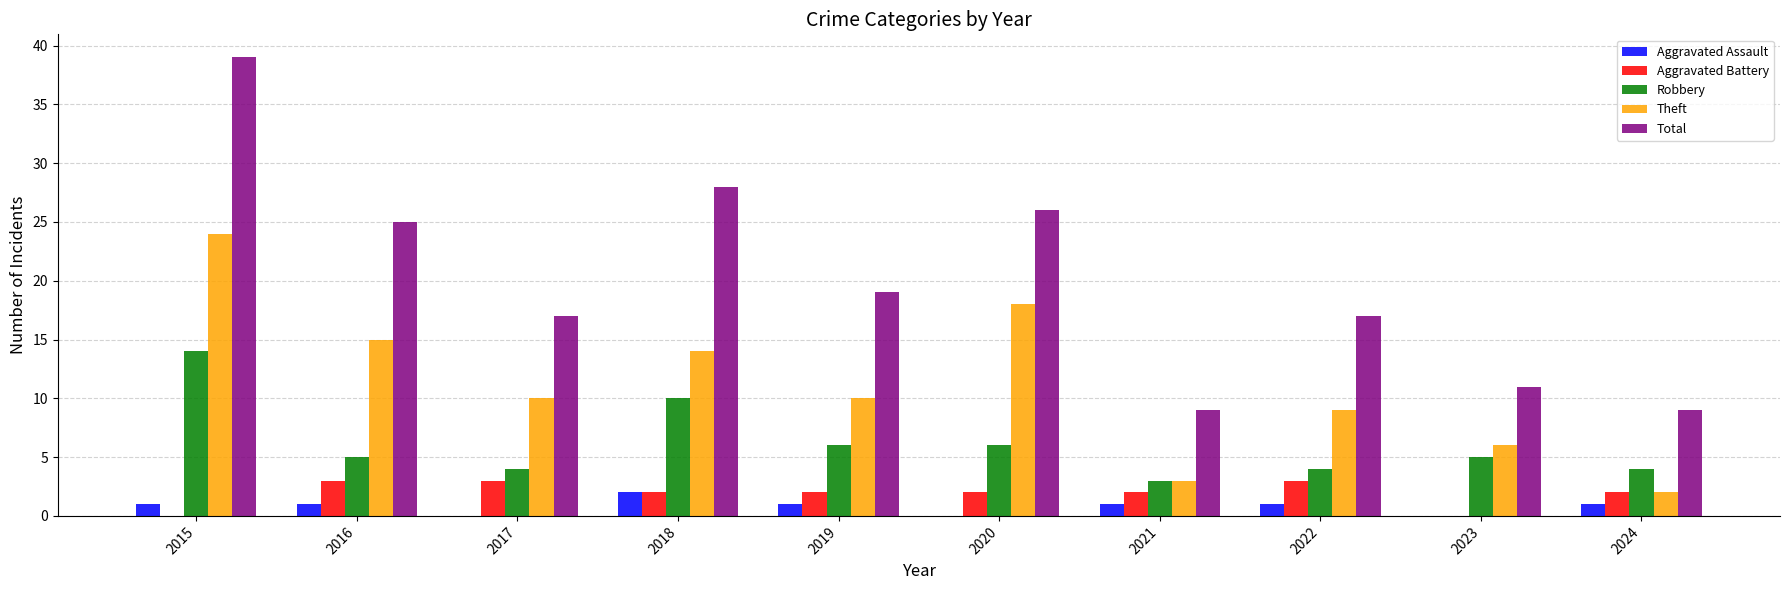

What is the maximum value for Total?

39